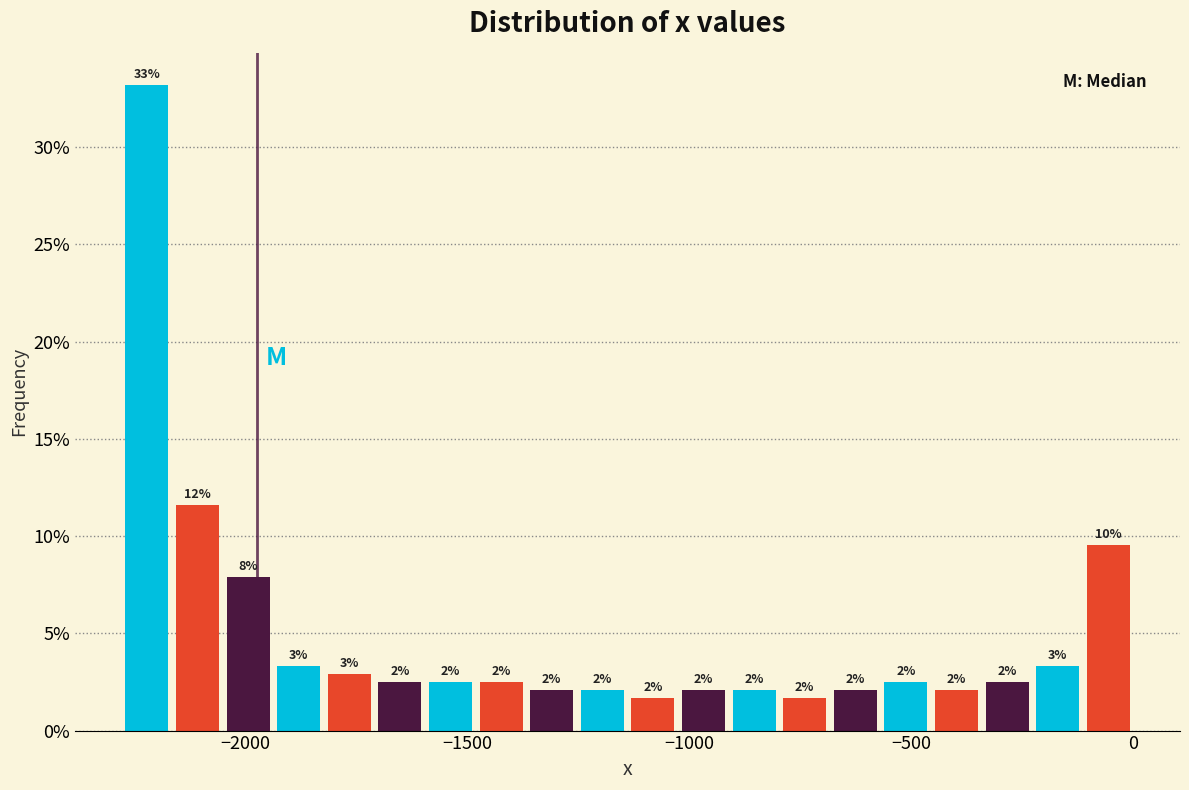

Read against the x-axis, roughly where is the centre of the tallest bar?

-2200